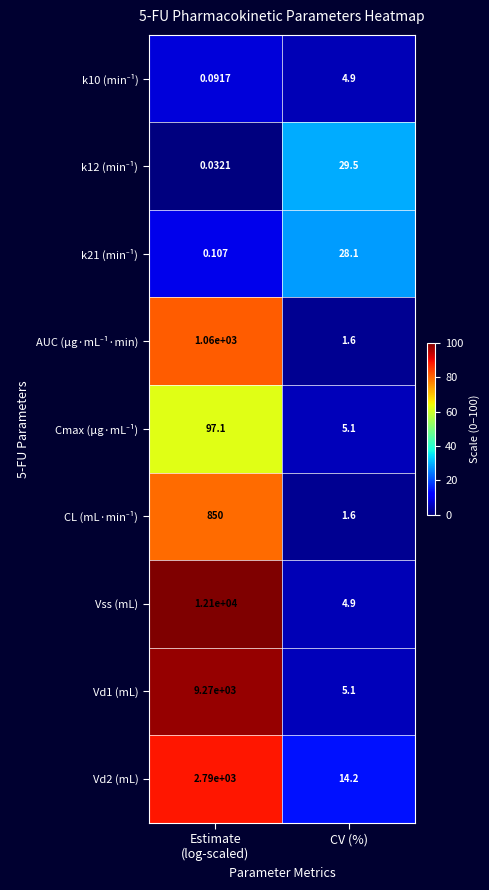

Which series has the largest total across all categories?

Vss (mL)